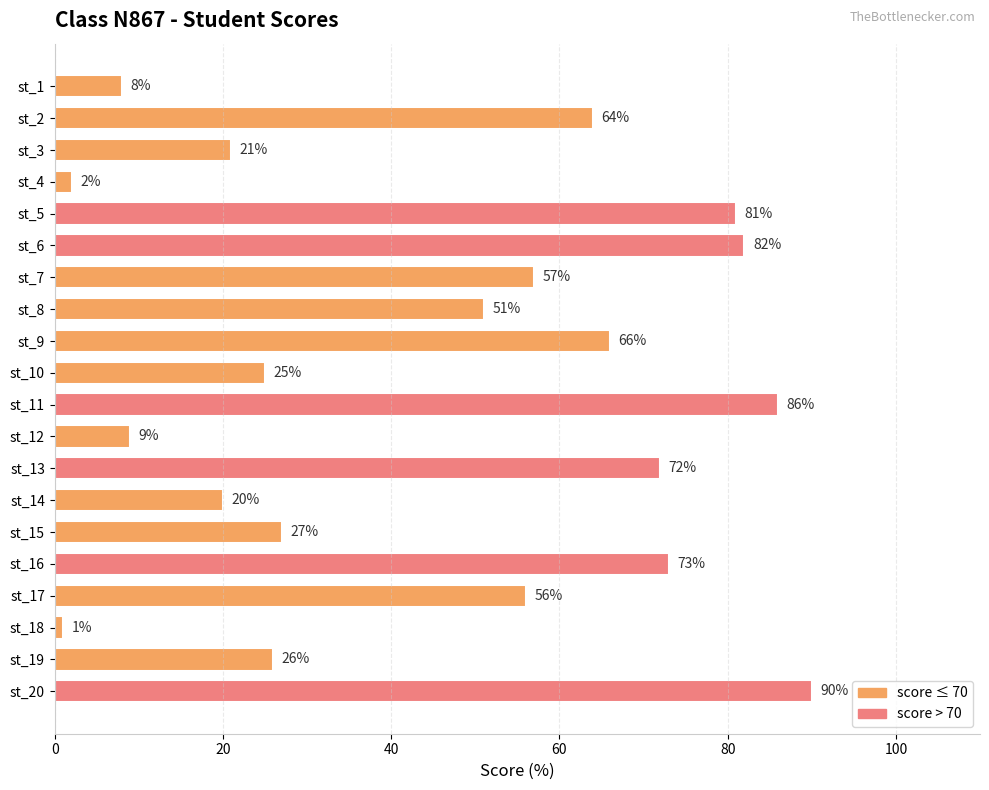

Between st_15 and st_14, which is larger?

st_15